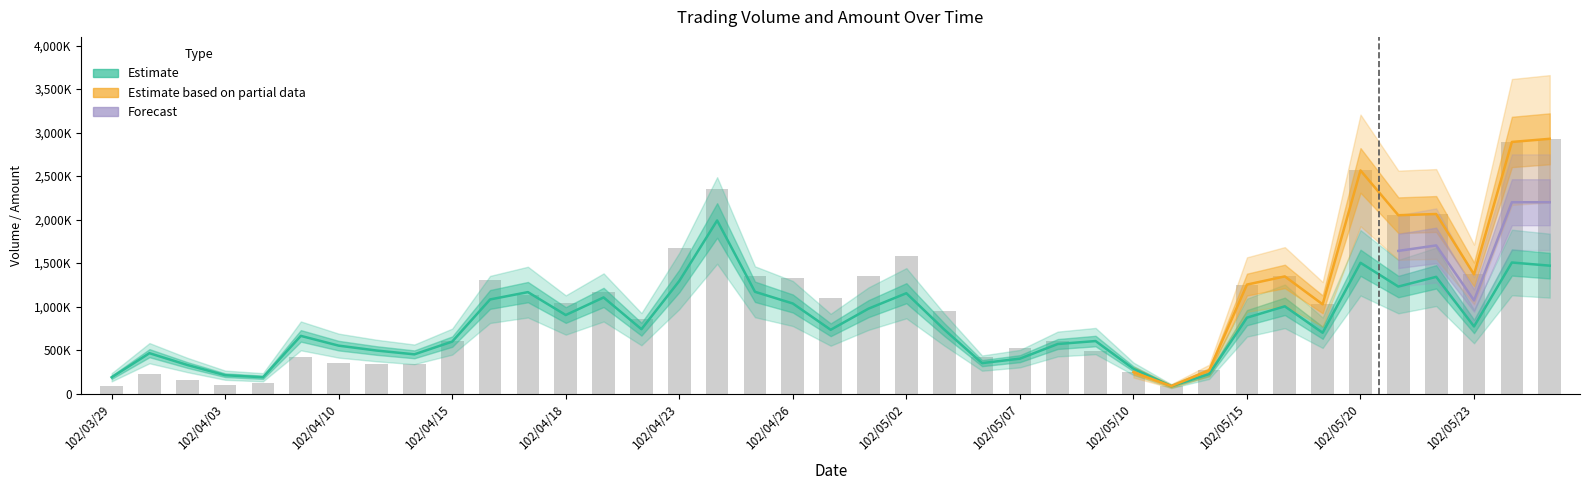

What is the label of the 21st bar from the left?

102/04/30